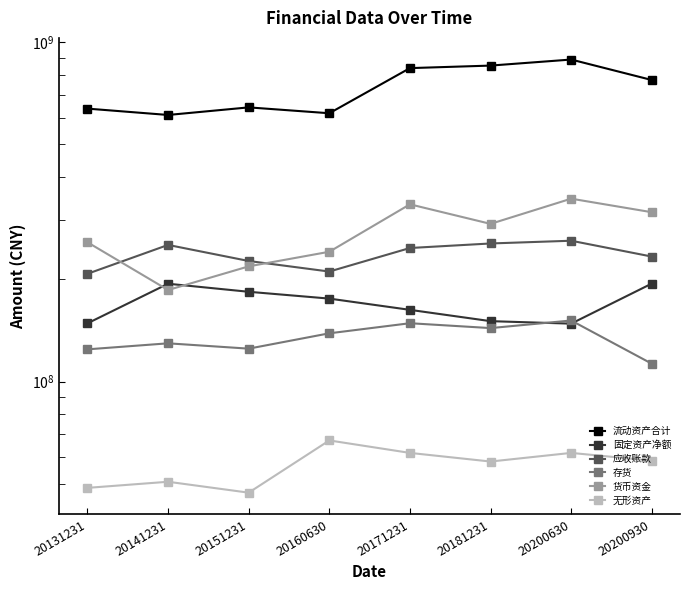

How many interior local valleys does the 应收账款 series have?

1